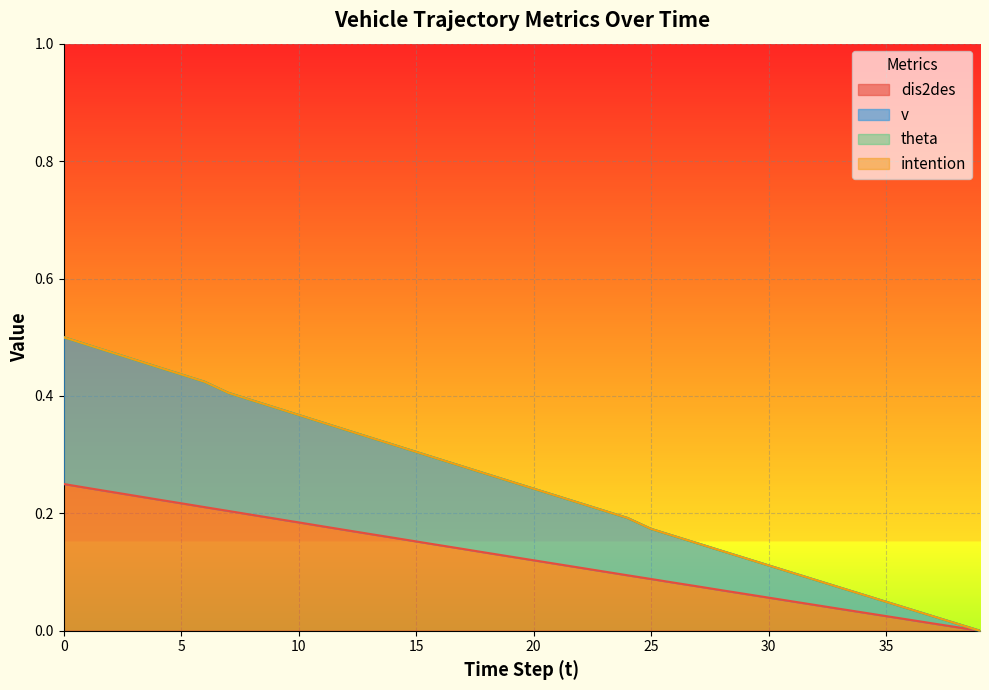

True or false: dis2des and v intersect in this chart.

False